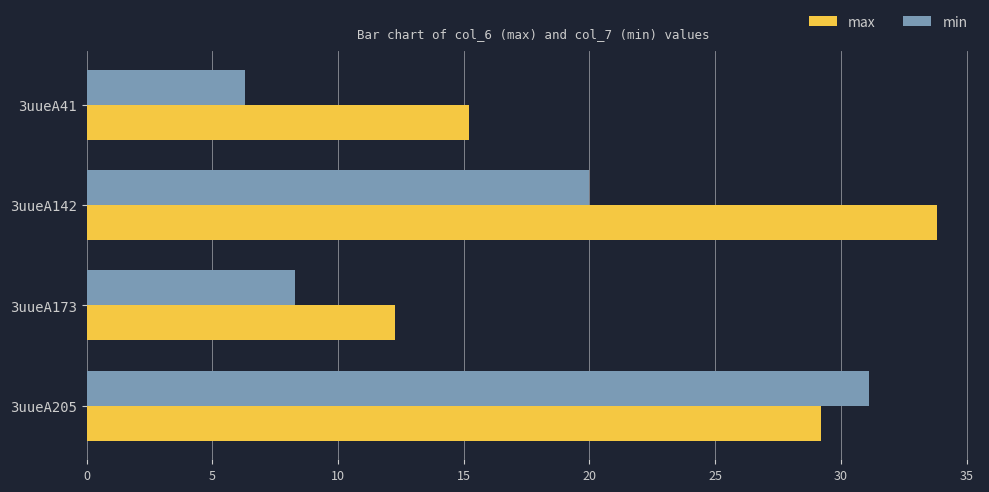

List the series in order of their peak value, highest first.

max, min